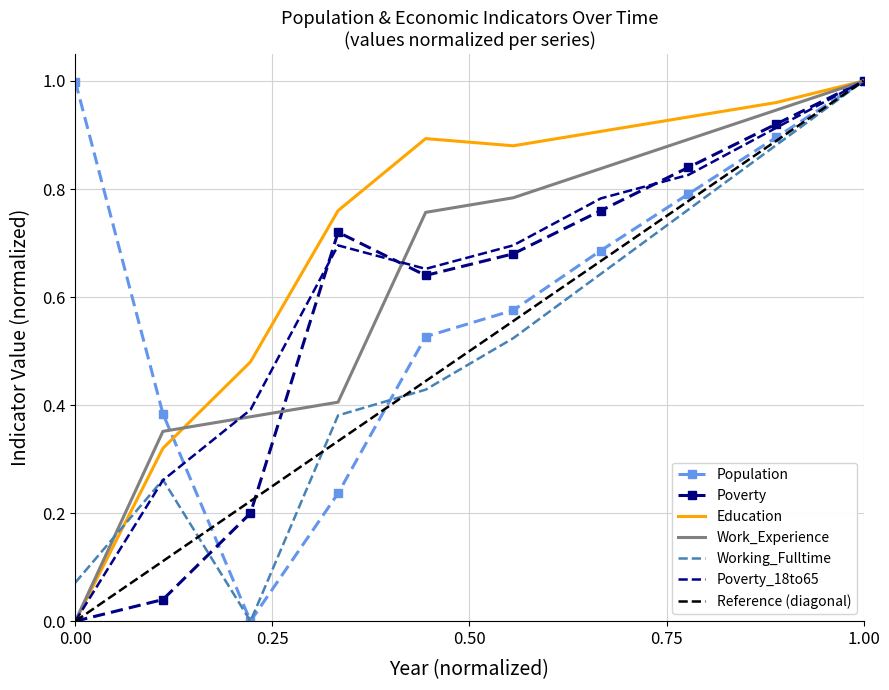

Rank the series by their maximum value, from highest to lowest.

Population, Poverty, Education, Work_Experience, Working_Fulltime, Poverty_18to65